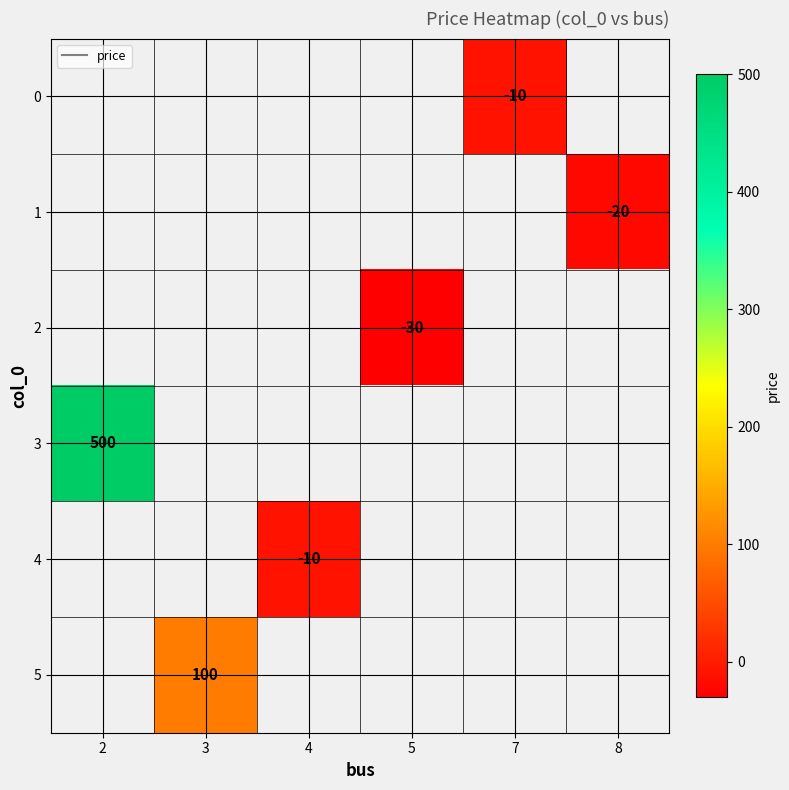

What value does the 2 series have at 5?

-30.0